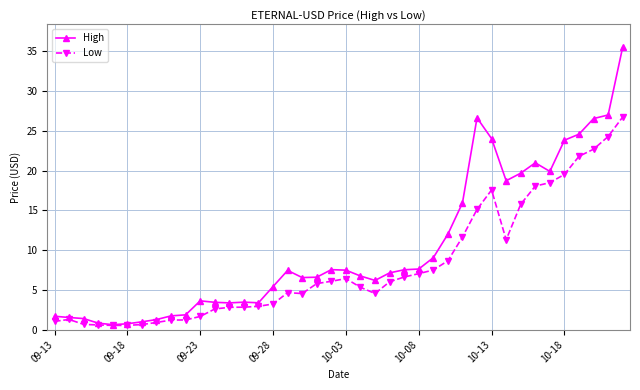

Which series has the largest total across all categories?

High